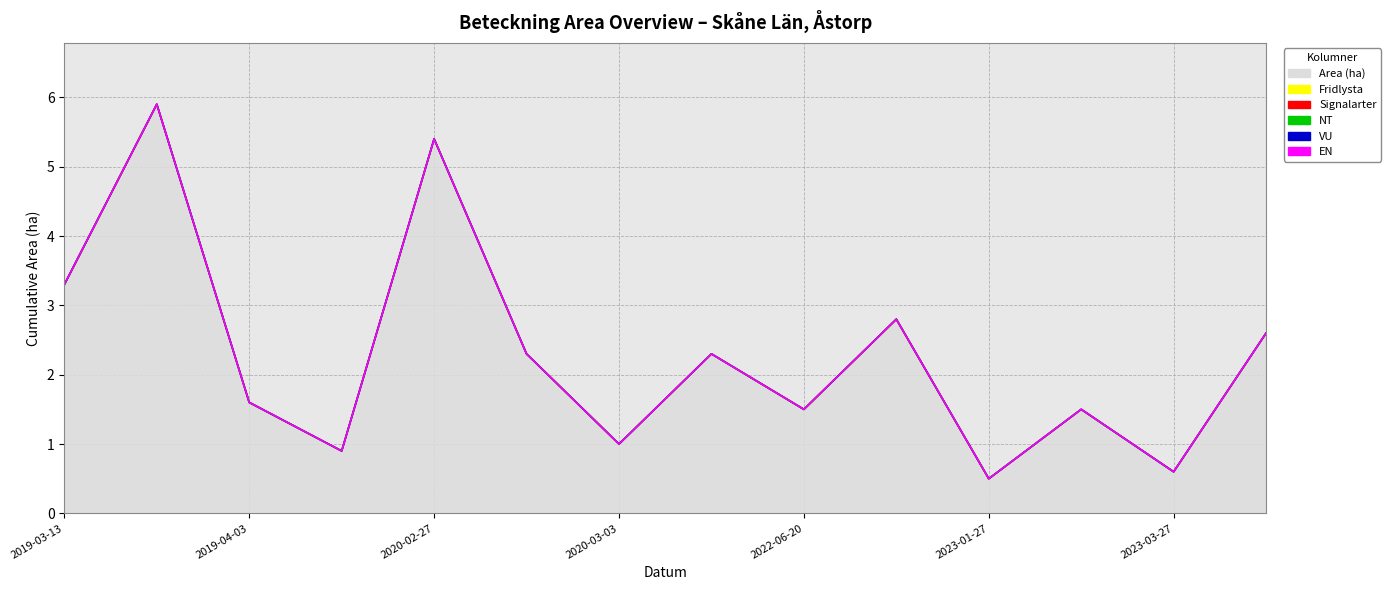

Which series has the largest total across all categories?

Area (ha)